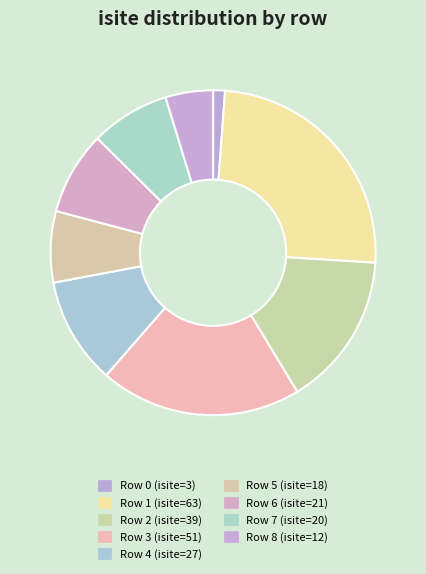

Is there any slice that represents more than half of the pie?

No